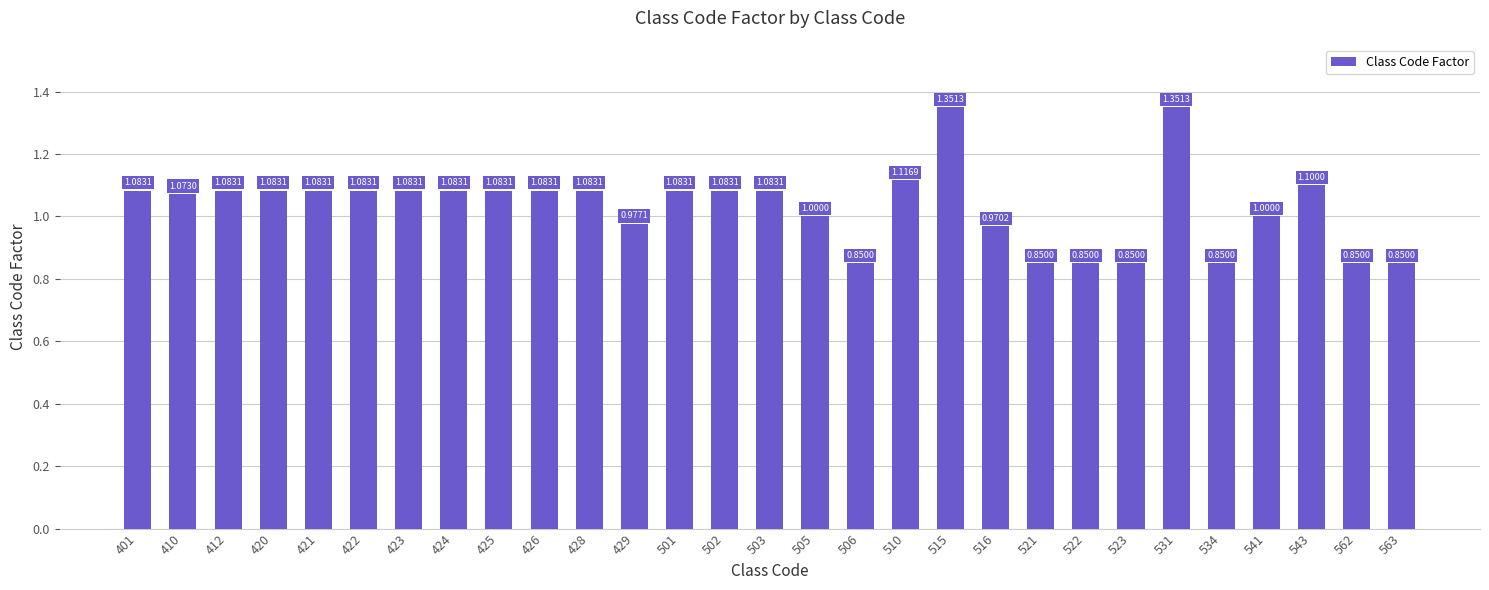

What is the sum of the values at 502 and 420?

2.2